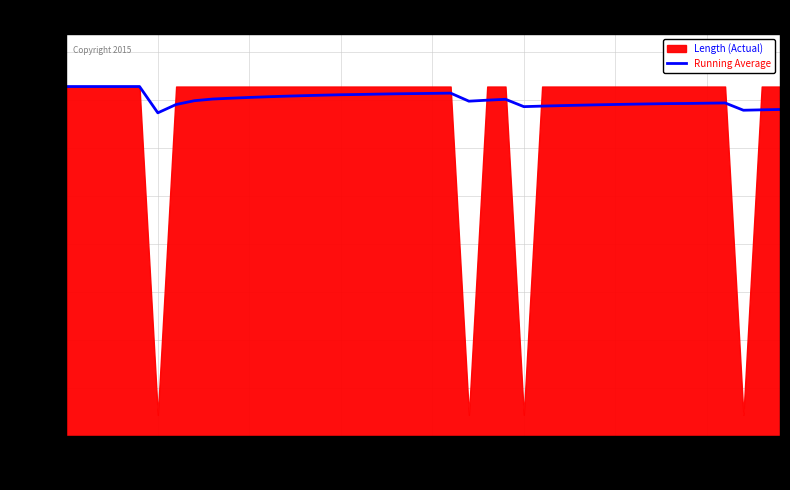

What is the maximum value shown in the chart?

1242.0